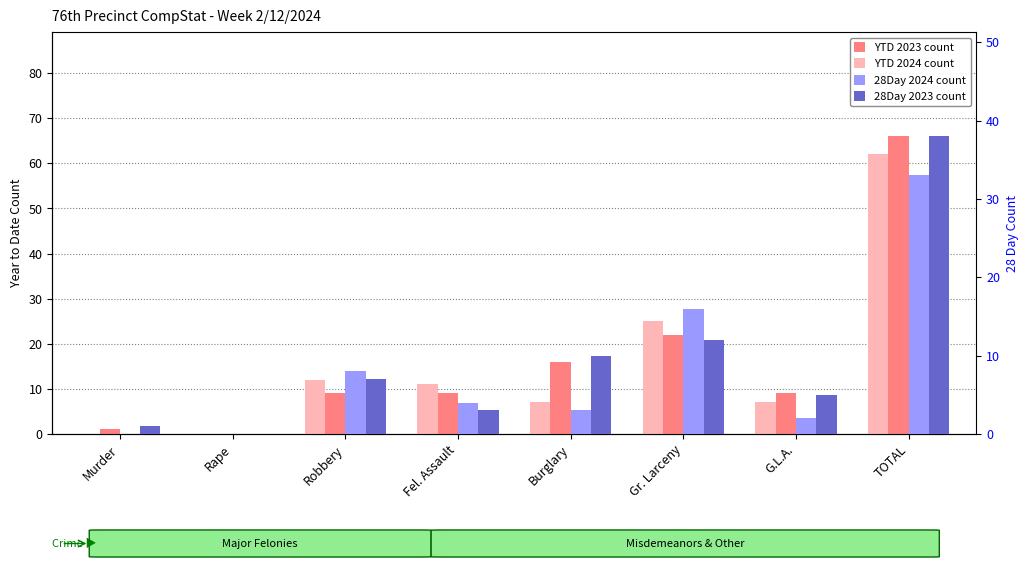

What is the spread (max minus min) of values at G.L.A.?

7